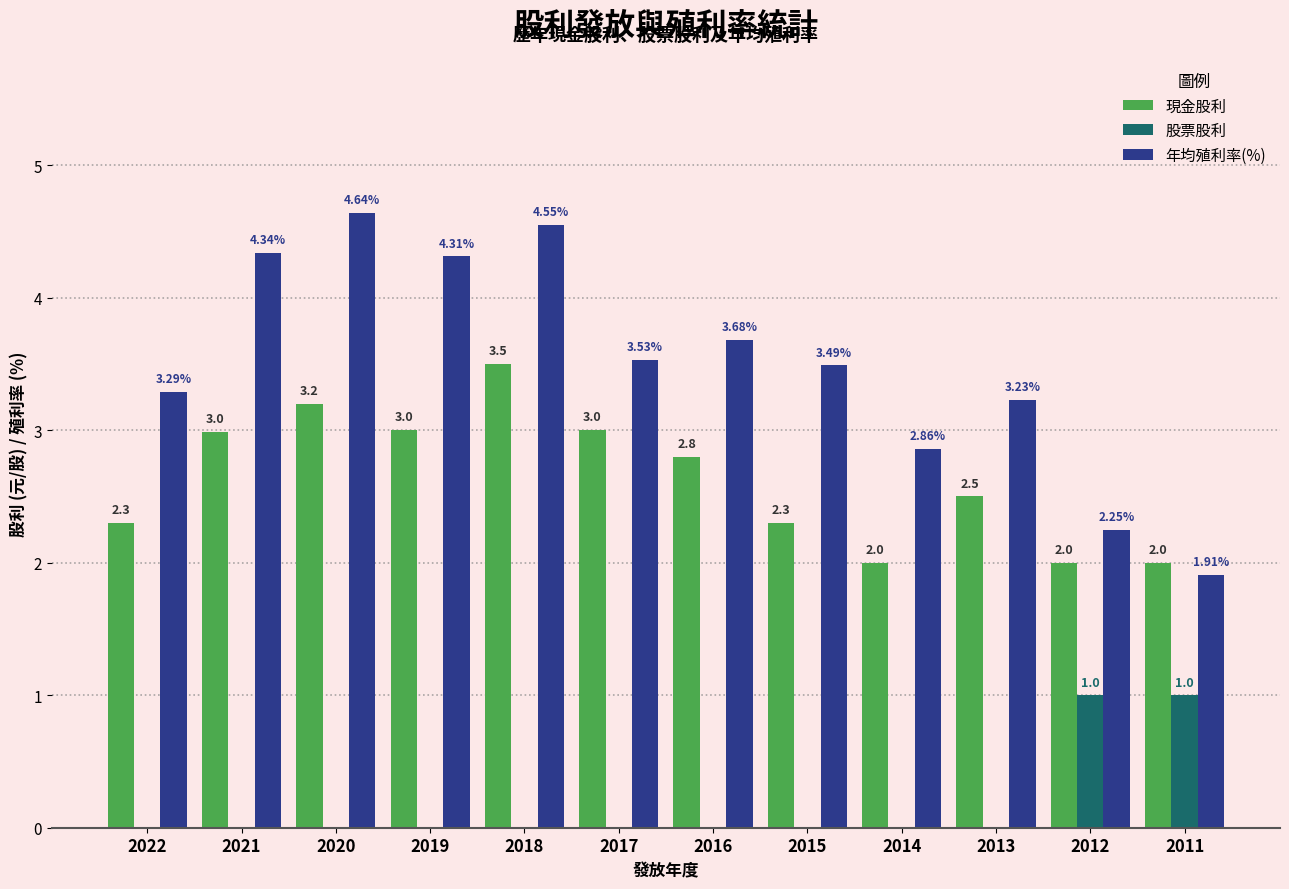

What is the sum of all 股票股利 values?

2.0